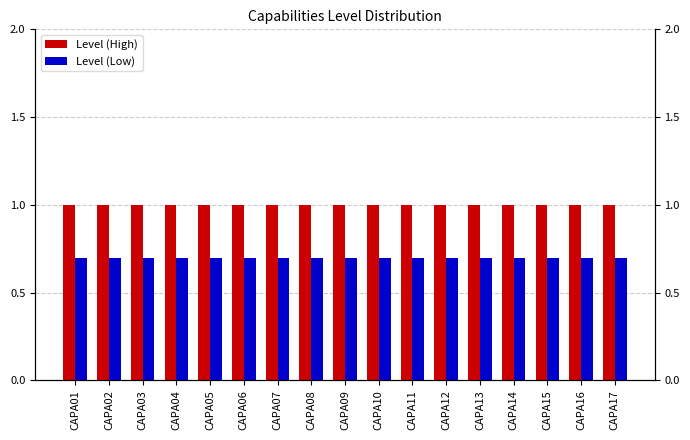

What is the maximum value shown in the chart?

1.0